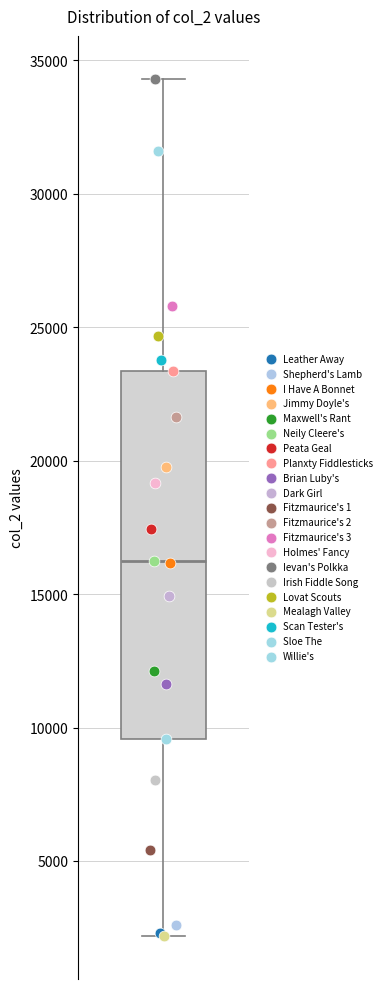

Transcribe this box plot: give where the median line is, the range the box spans, and where the two whiskers end, as read against the y-axis. The values are not printed on the chart, so give them approximately, as read against the axis.

median 16000, box 9500 to 23500, whiskers 2000 to 34500